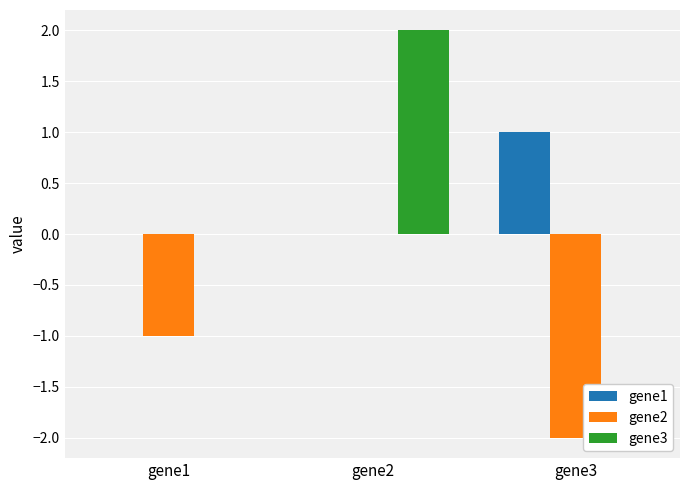

Which label corresponds to the largest value in the chart?

gene2